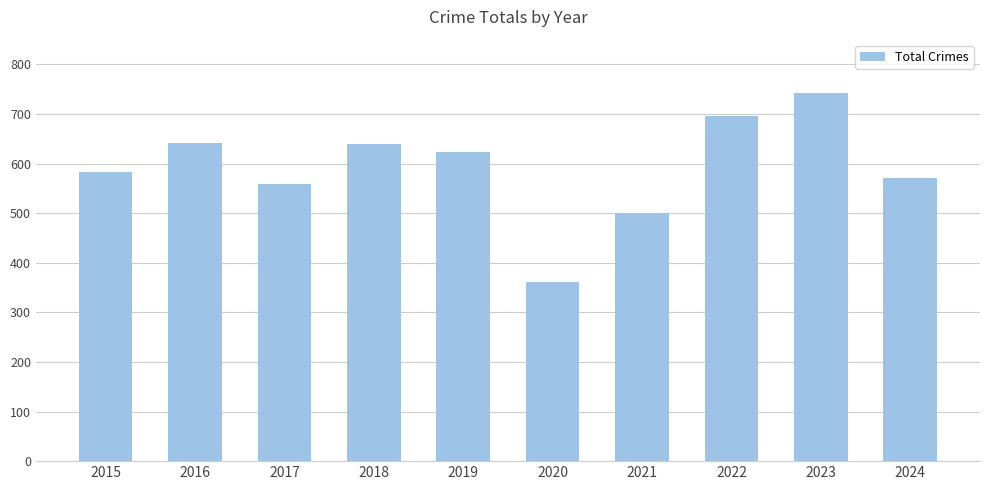

At which label does the data first exceed 624?

2016